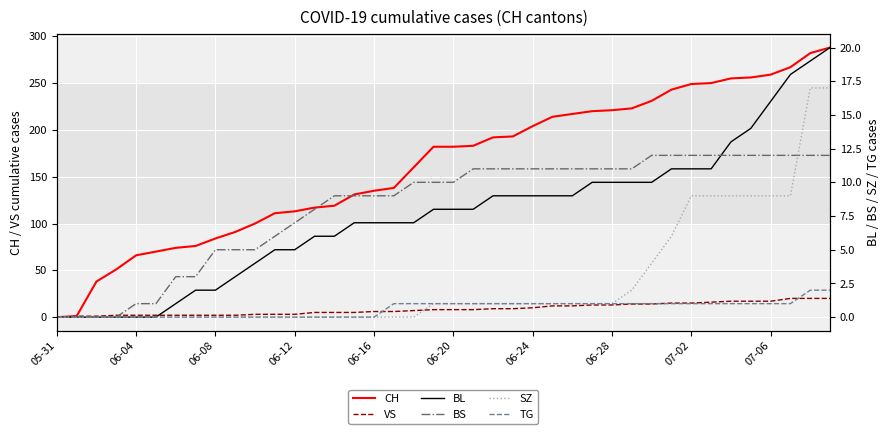

What is the approximate value of SZ at 34, to the nearest 5?

10